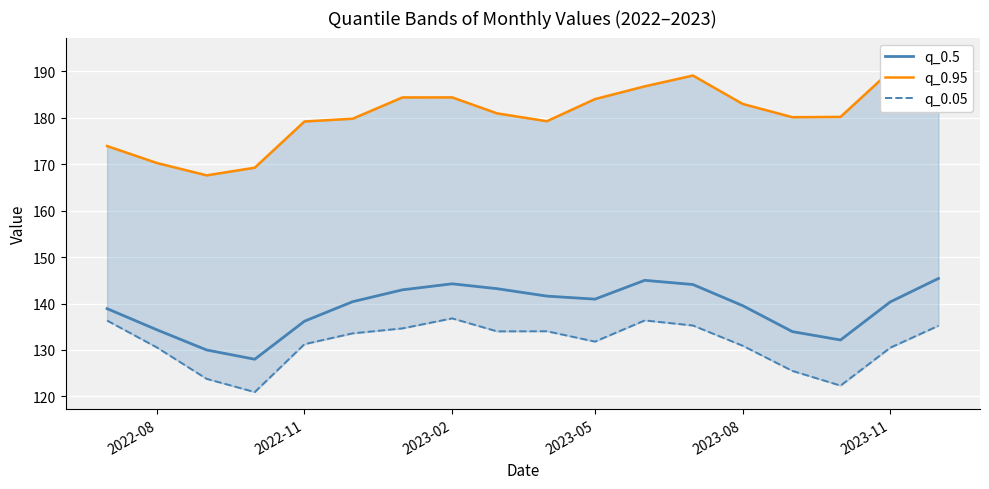

True or false: q_0.95 and q_0.5 intersect in this chart.

False